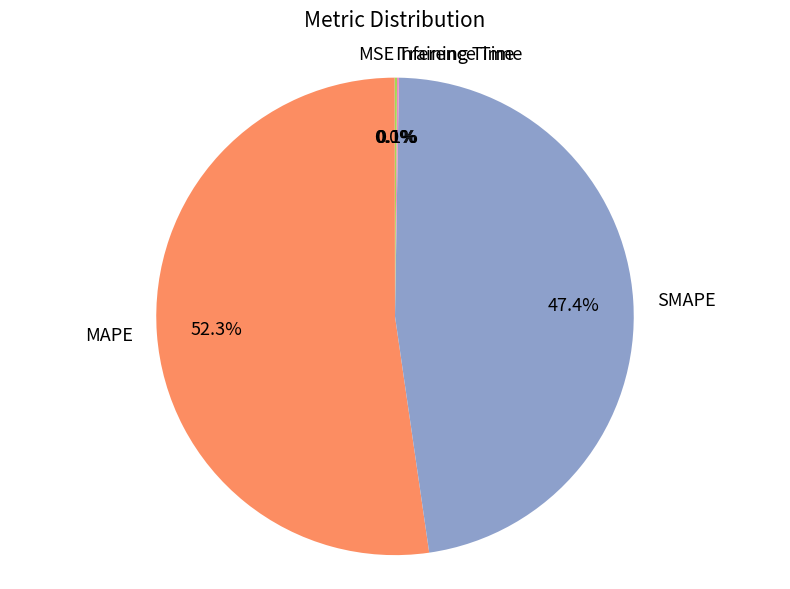

Which slice represents more than half of the pie?

MAPE